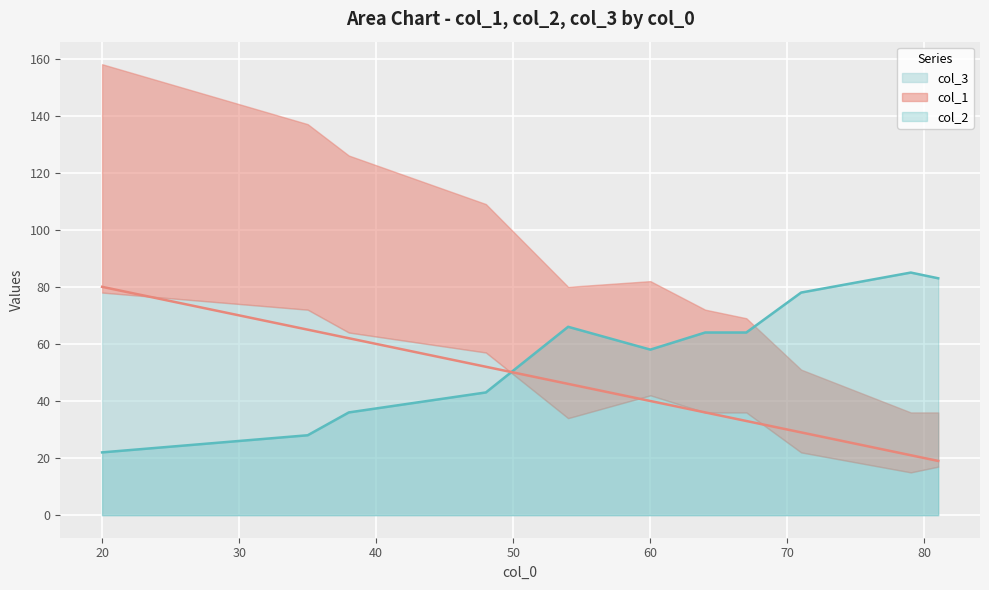

Which series ends up on top after the final intersection of col_2 and col_1?

col_2